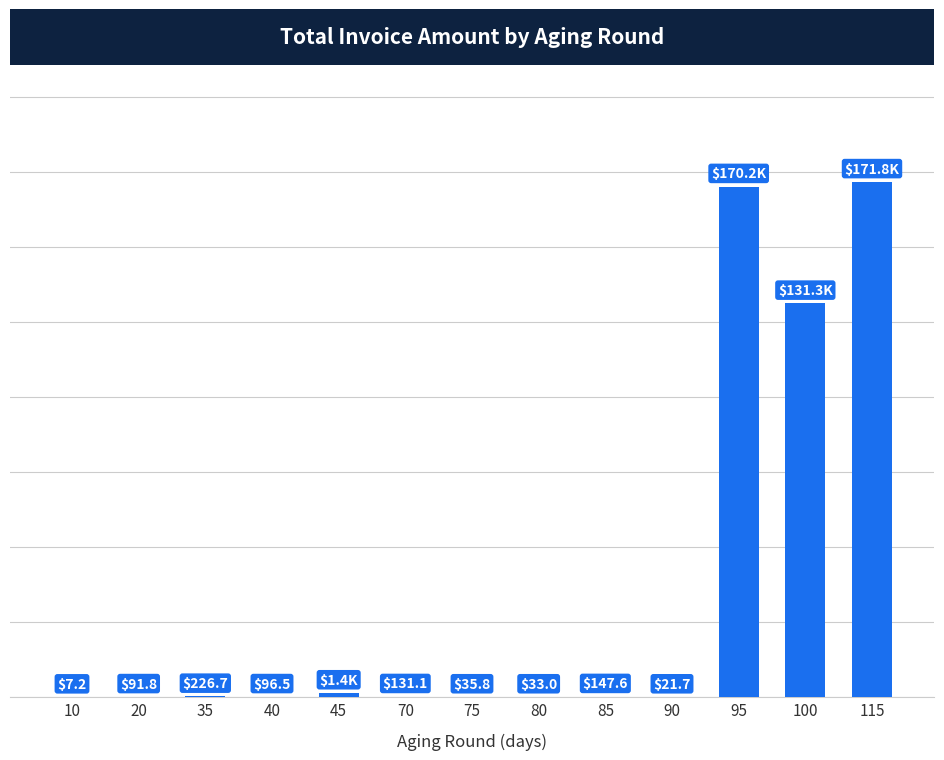

Reading left to right, list all the values displayed in this chart.

7.2	91.8	226.7	96.5	1368.2	131.1	35.8	33.0	147.6	21.7	170242.3	131310.0	171844.1